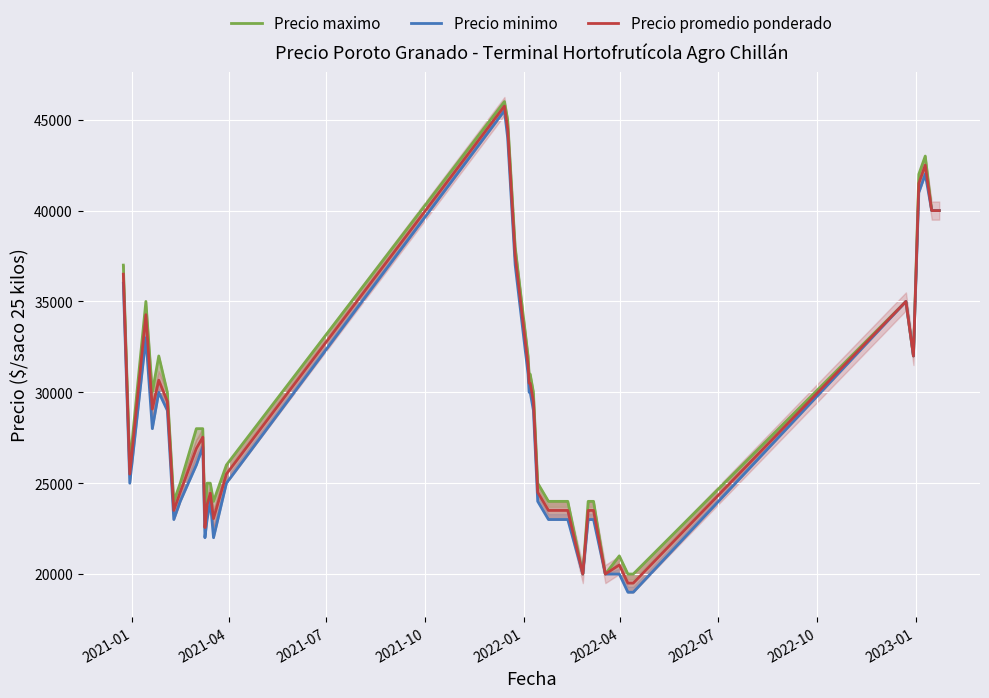

Which series changed the most between 2022-10 and 2023-01?

Precio maximo